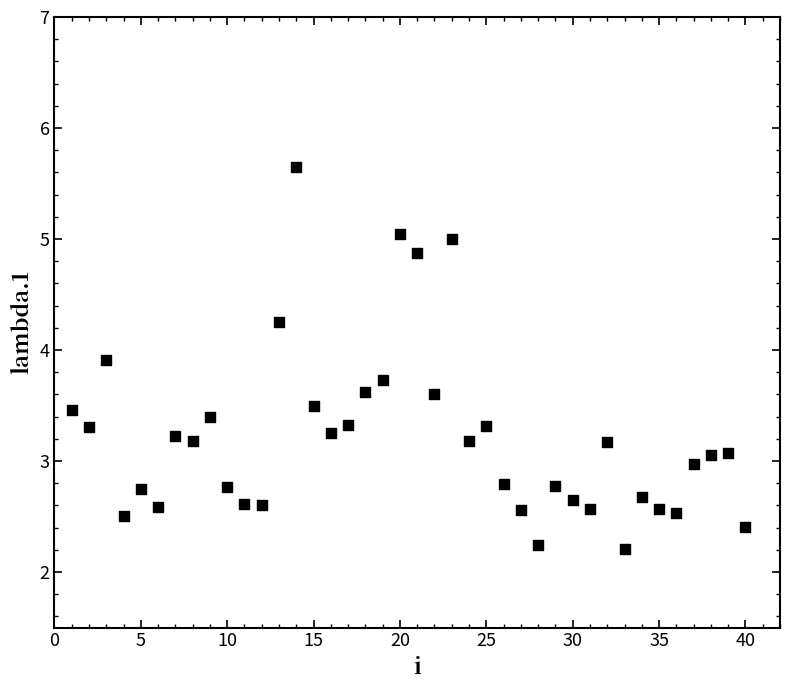

What is the range of X values (max minus min)?

39.0